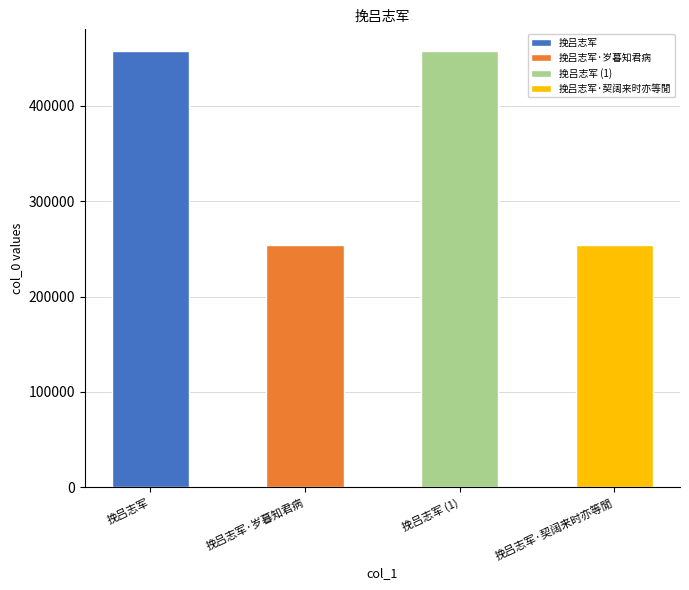

What is the maximum value shown in the chart?

457117